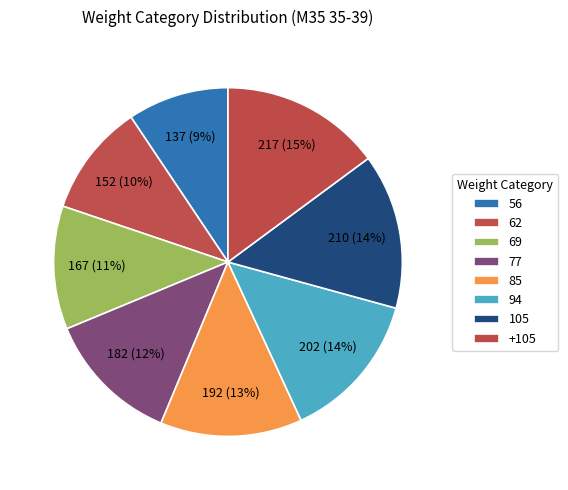

How many segments does this pie chart have?

8